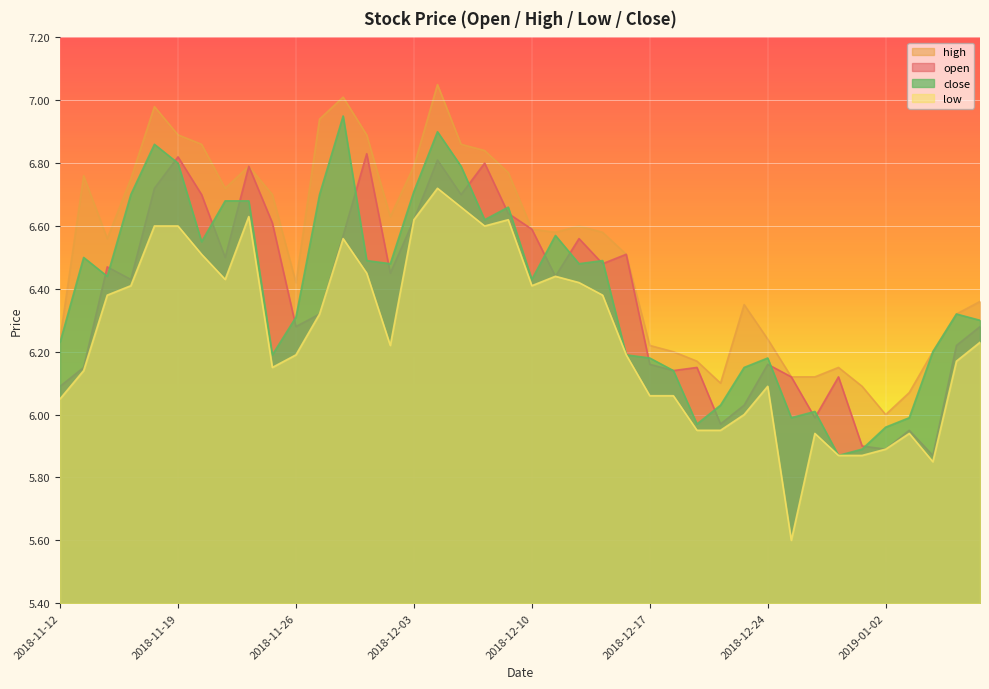

What is the average value of the close series?

6.4